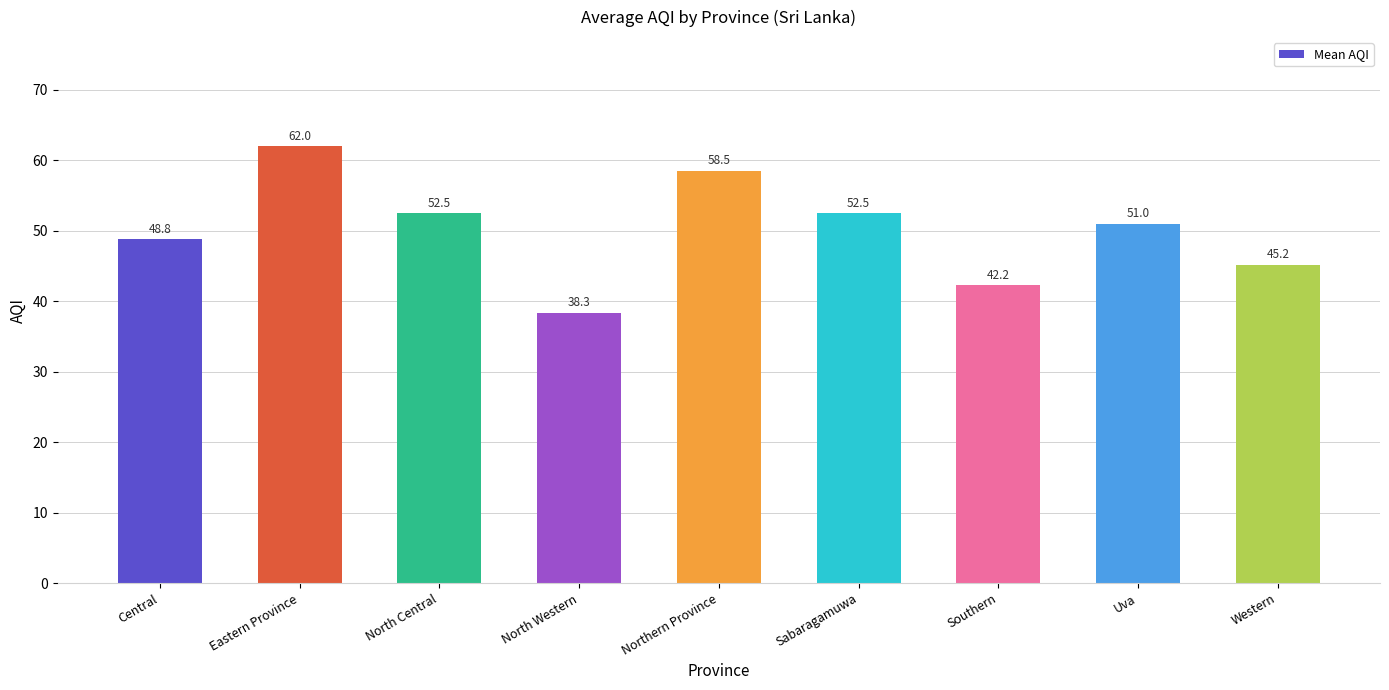

What is the change in value from Central to North Western?

-10.5